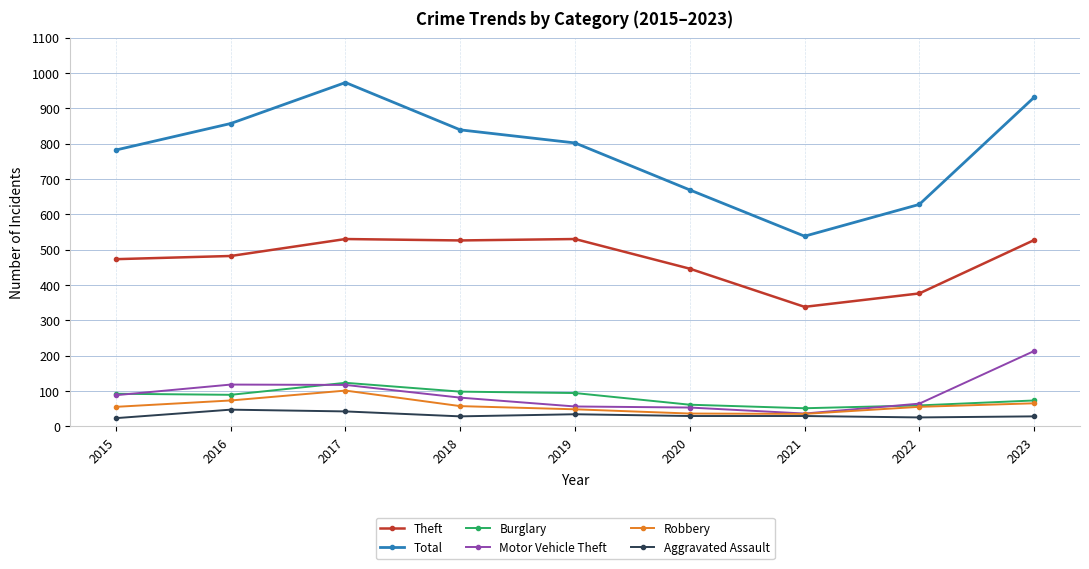

What is the value of the Theft point at the 3rd from the left?

530